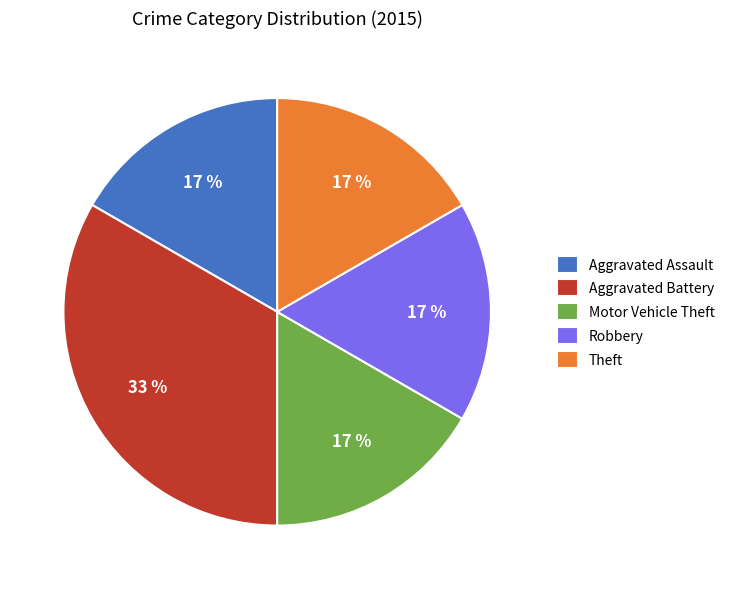

How many segments does this pie chart have?

5